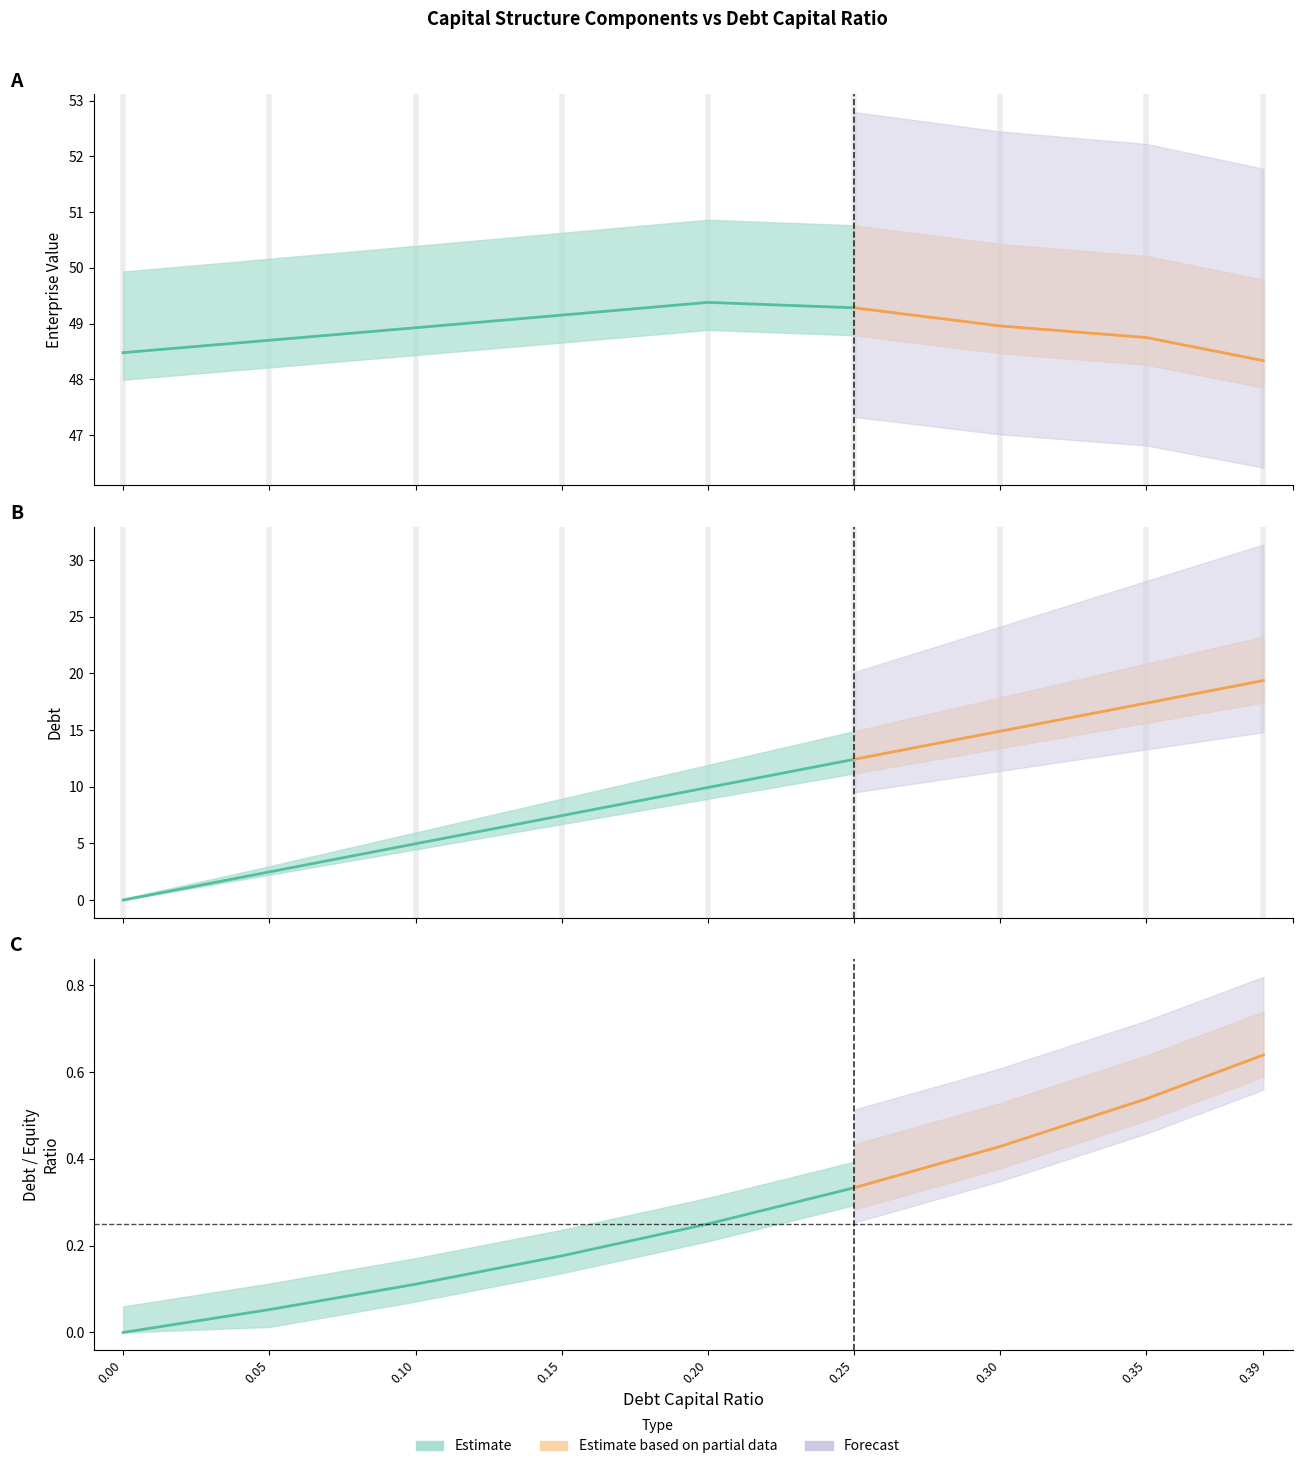

How many lines are shown in the chart?

6